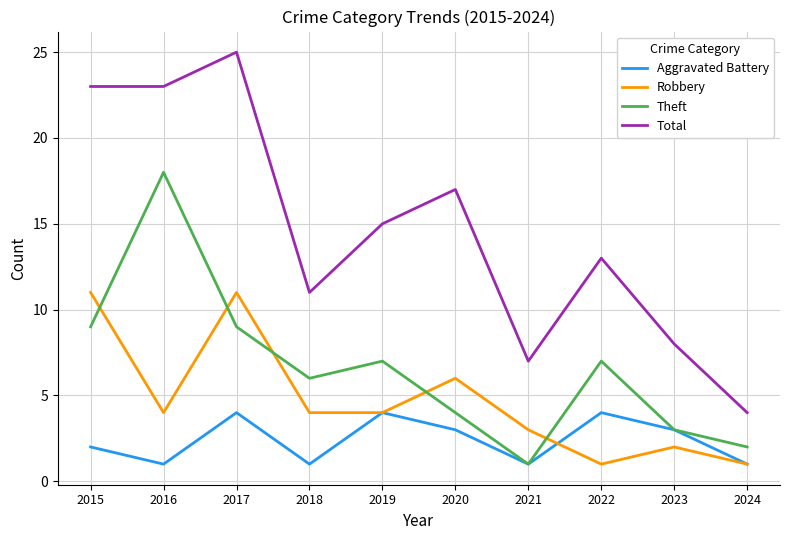

What is the difference between the maximum and second lowest values in the Robbery series?

10